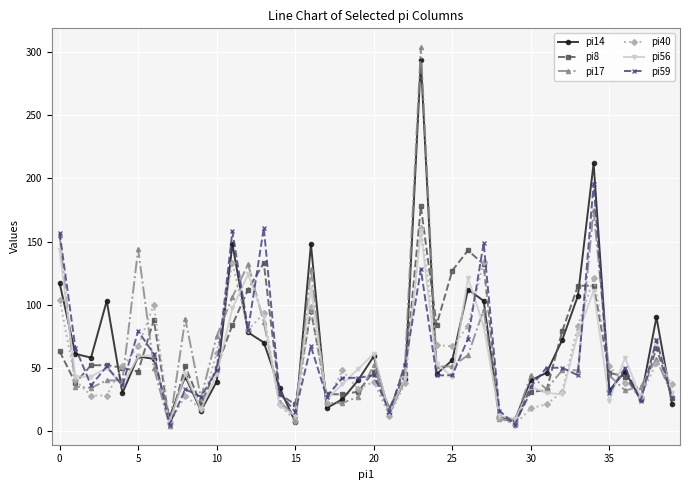

Which series has the widest spread of values?

pi17